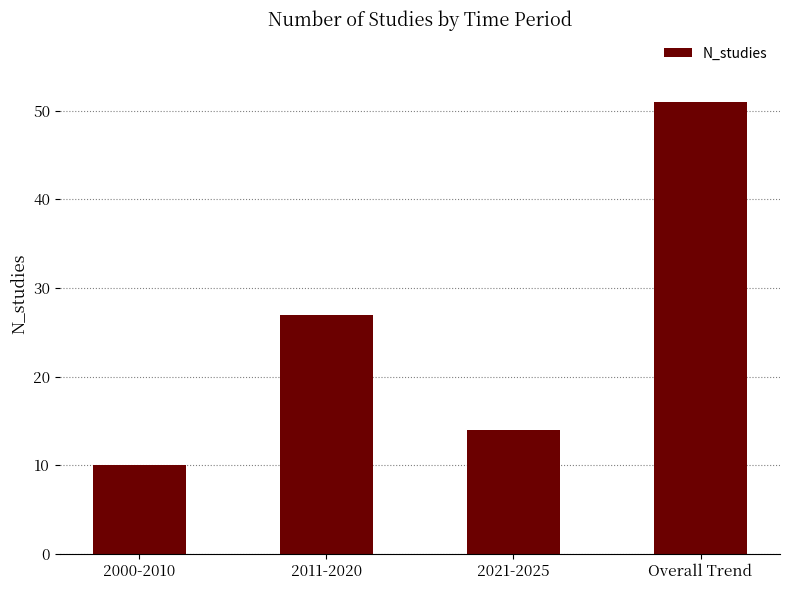

The value at 2000-2010 is 3. True or false?

False